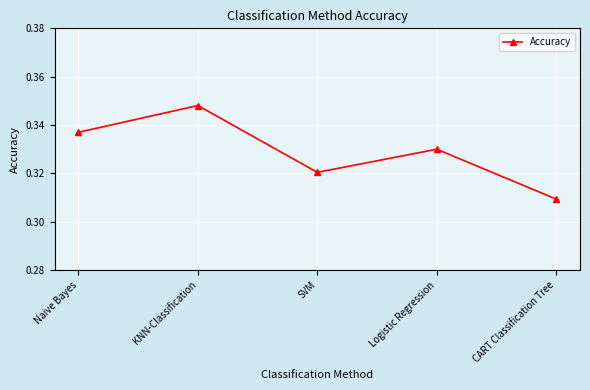

Which has a higher value, Logistic Regression or SVM?

Logistic Regression